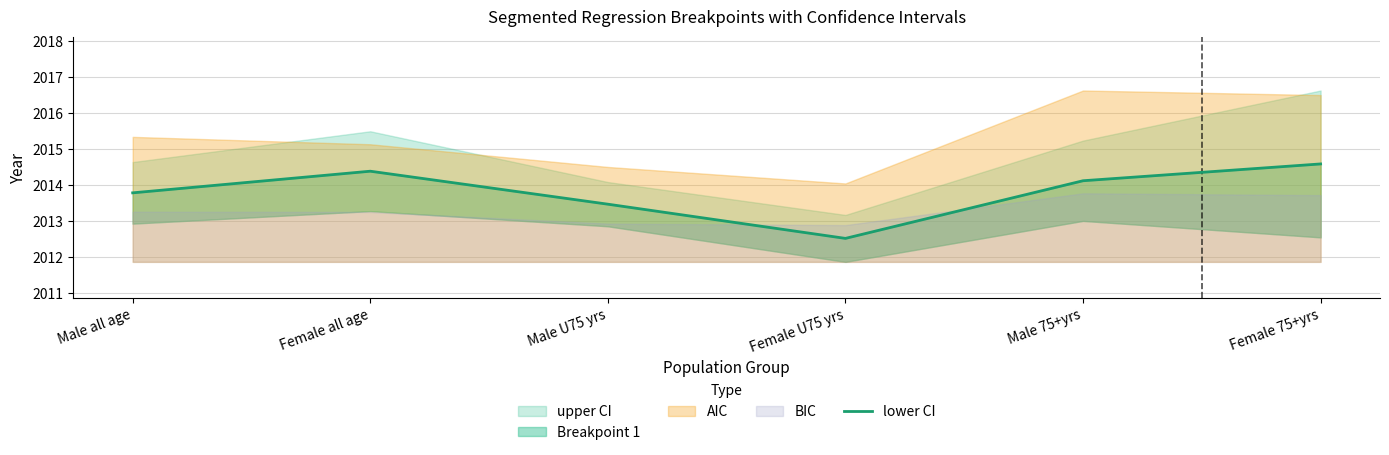

What is the approximate value at Male U75 yrs?

2013.5